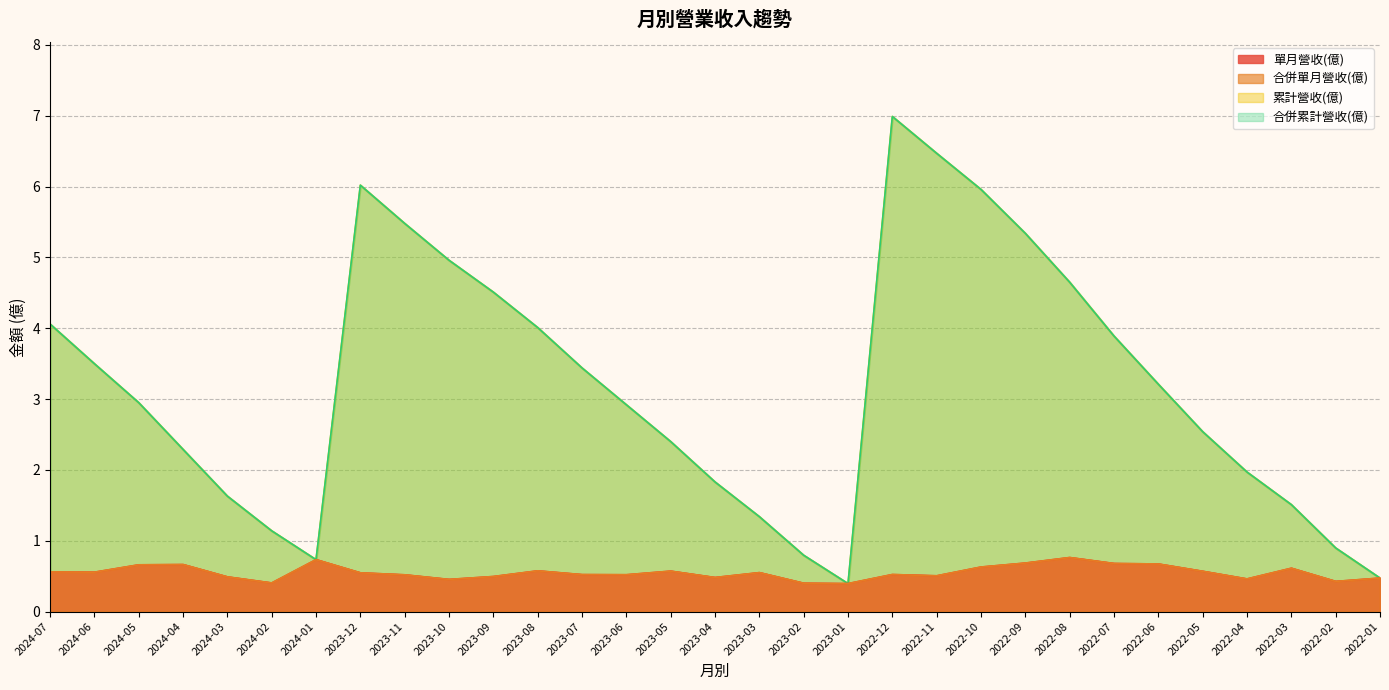

Which series has the largest range (max minus min)?

累計營收(億)